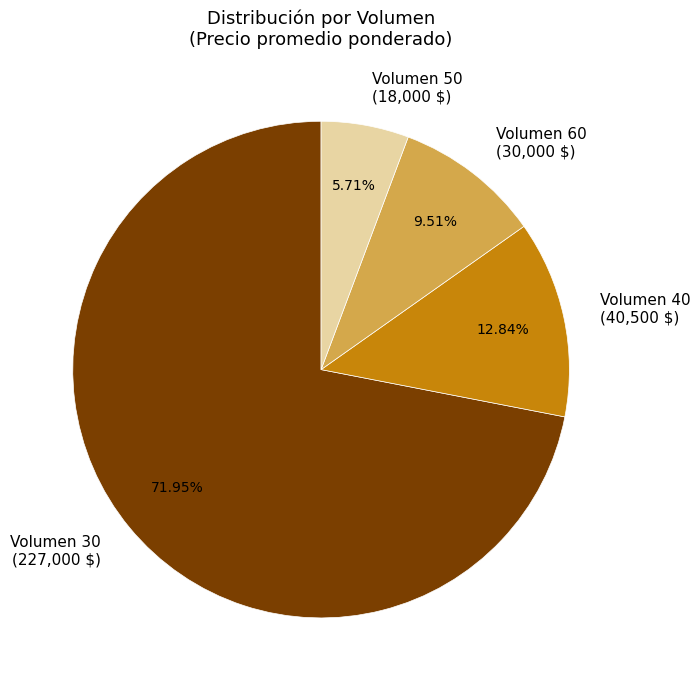

Is Volumen 60 (30,000 $) the majority of the pie?

No